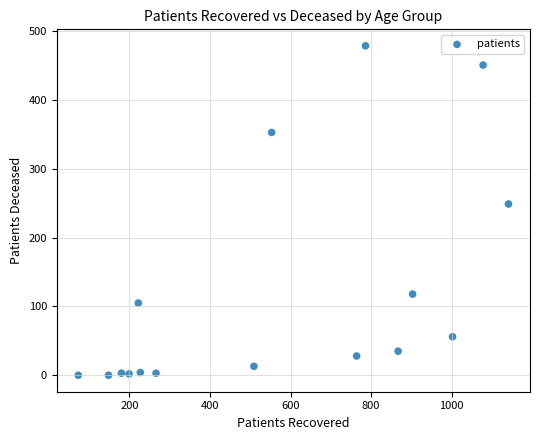

What Y value in the scatter plot is closest to 239?

249